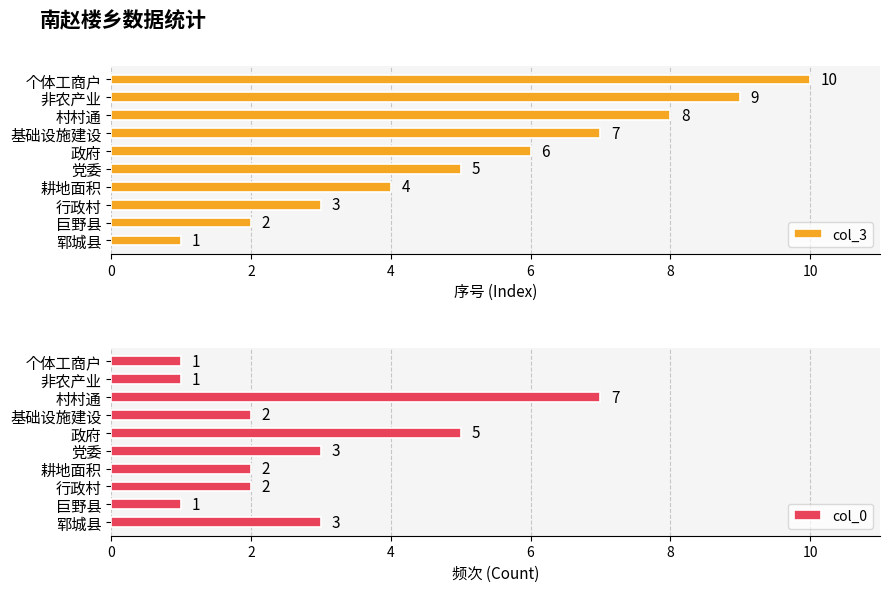

What is the highest value of the col_3 series?

10